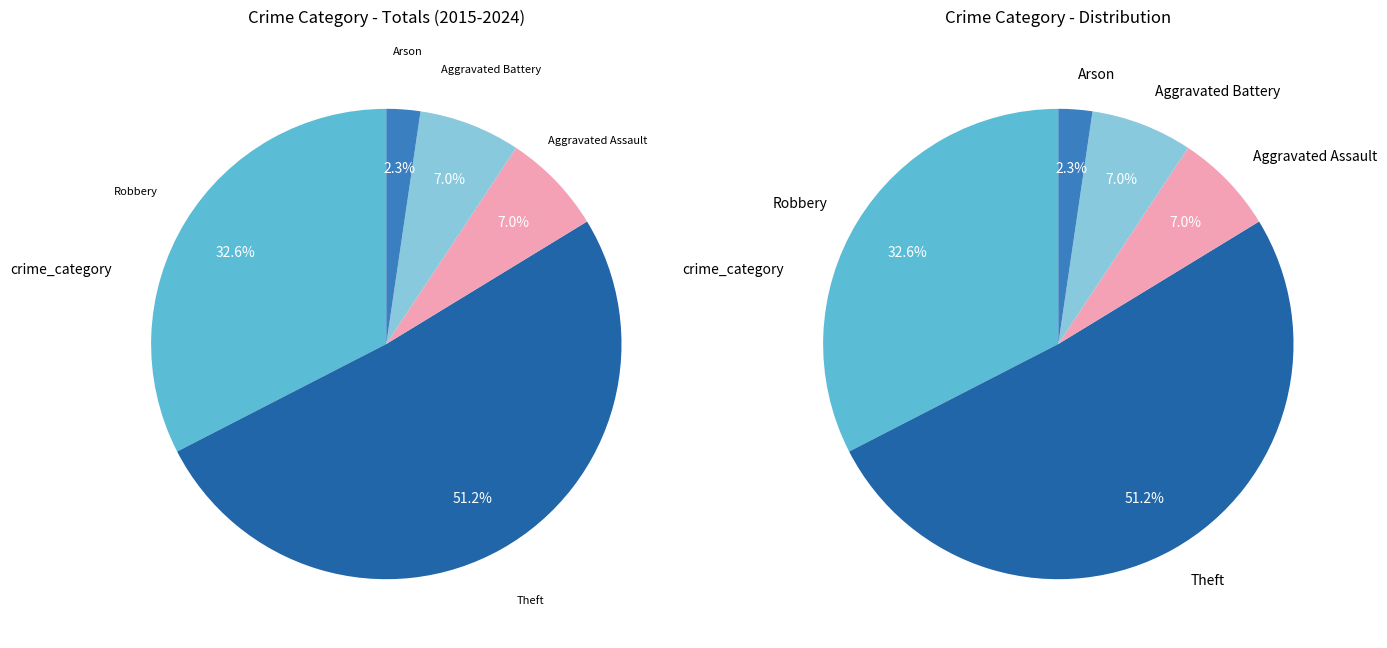

What percentage is the Robbery slice, to the nearest percent?

33%